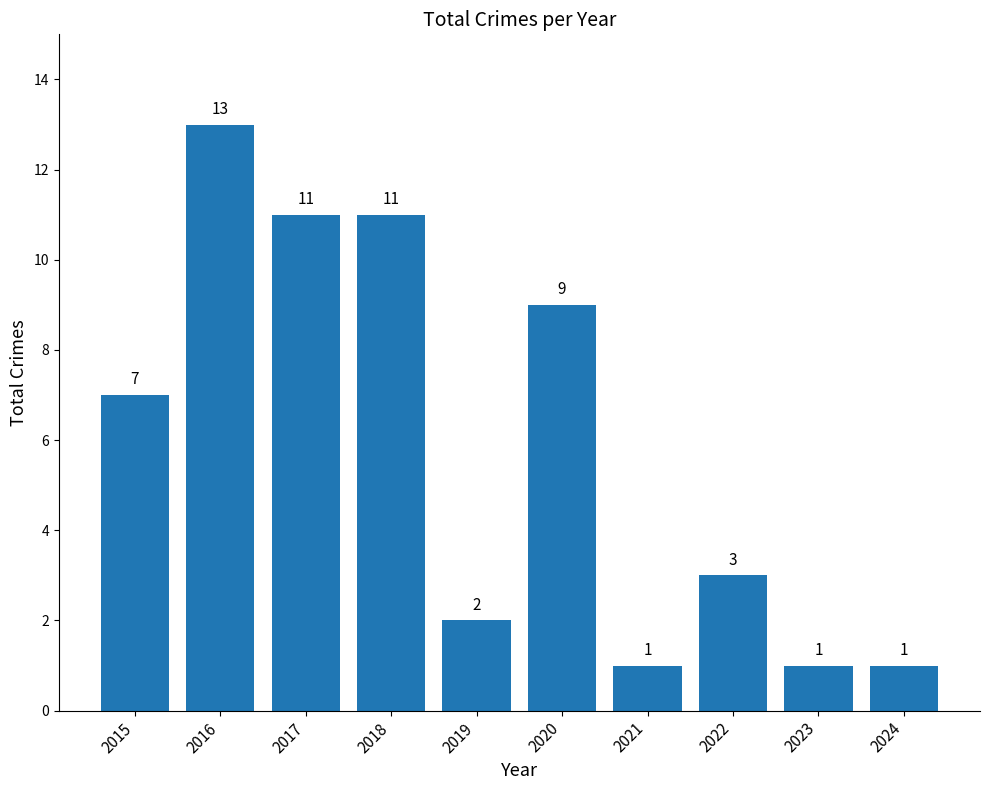

What value does the data have at 2015, to the nearest 10?

10